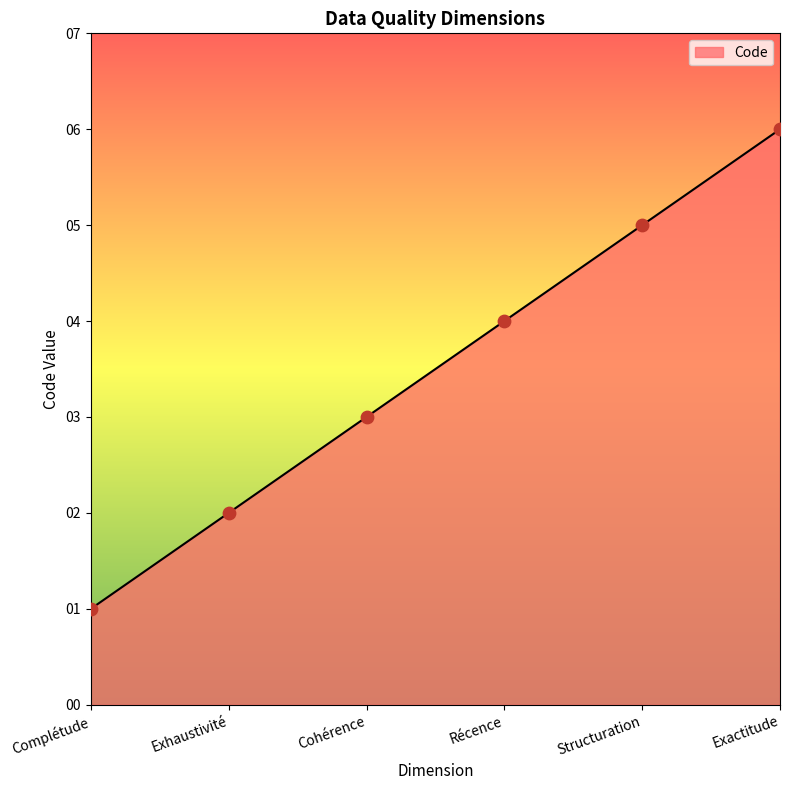

Which has a higher value, Structuration or Exactitude?

Exactitude